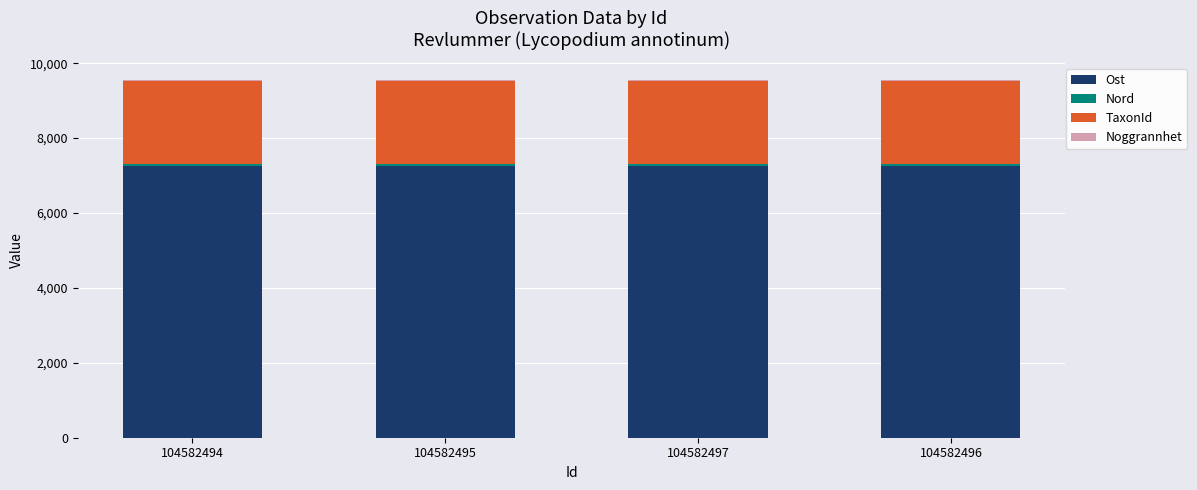

Is it true that Ost equals 7241.7 at 104582494?

True